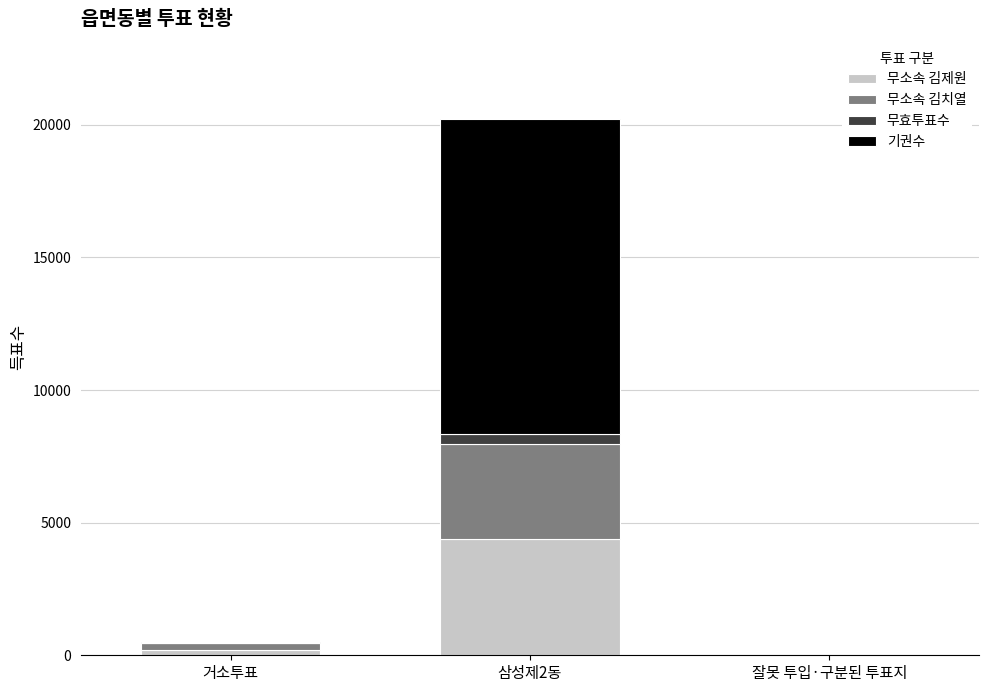

What is the highest value of the 무소속 김제원 series?

4378